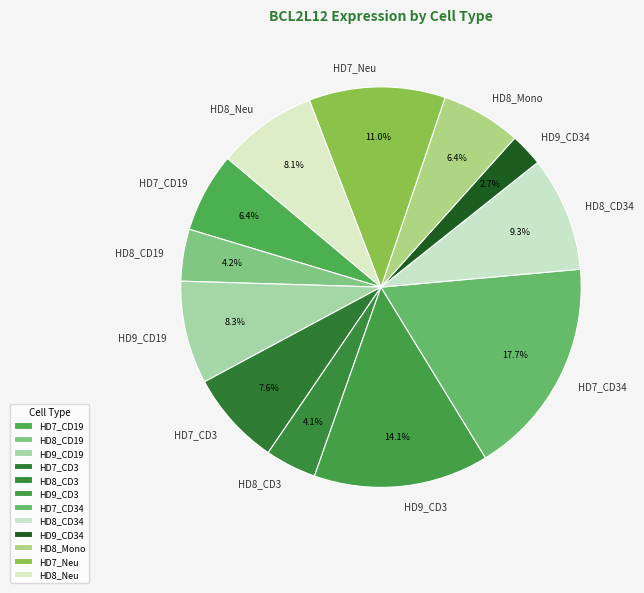

Is there any slice that represents more than half of the pie?

No